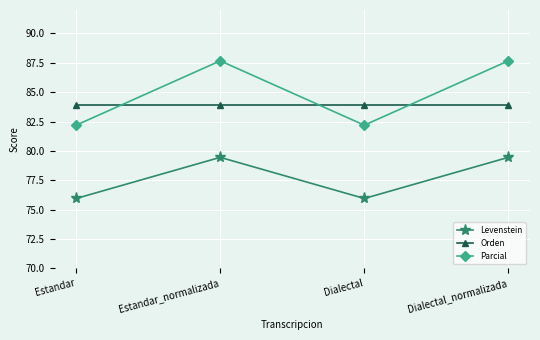

At how many categories does at least one series exceed 81?

4